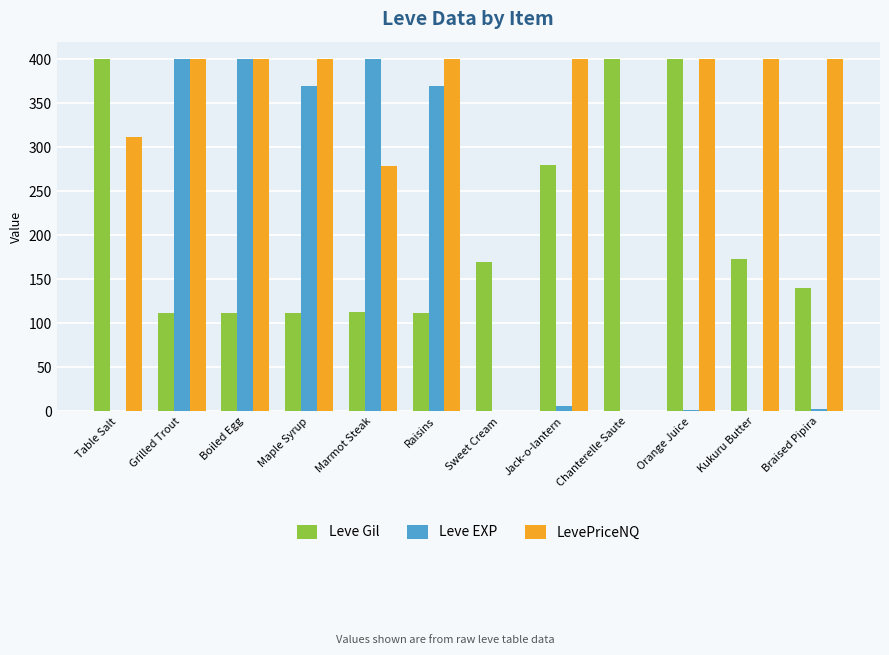

Read the LevePriceNQ value at Orange Juice, to the nearest 10.

400